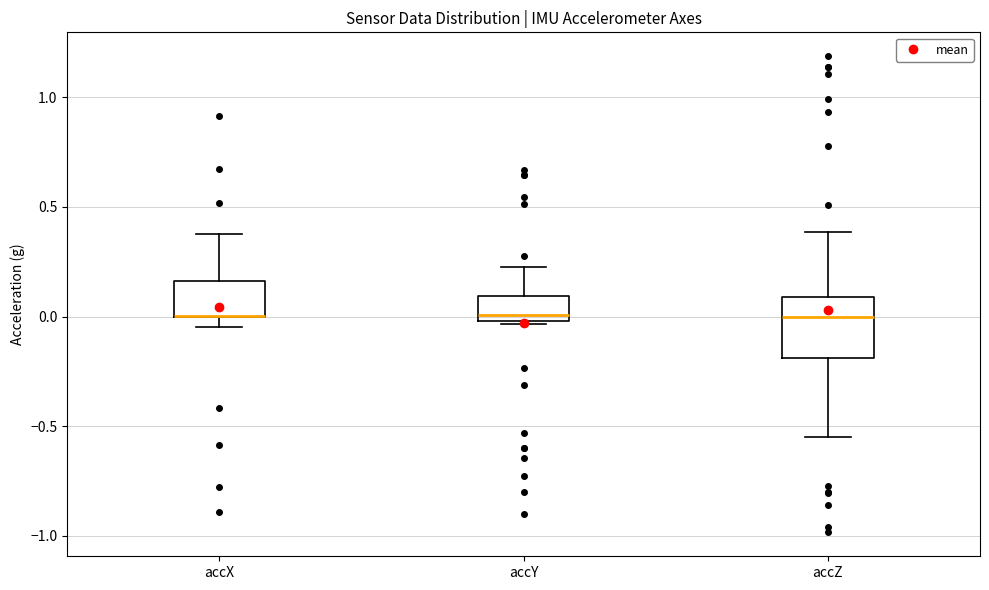

Comparing the boxes themselves (not the whiskers), which one is the tallest?

accZ